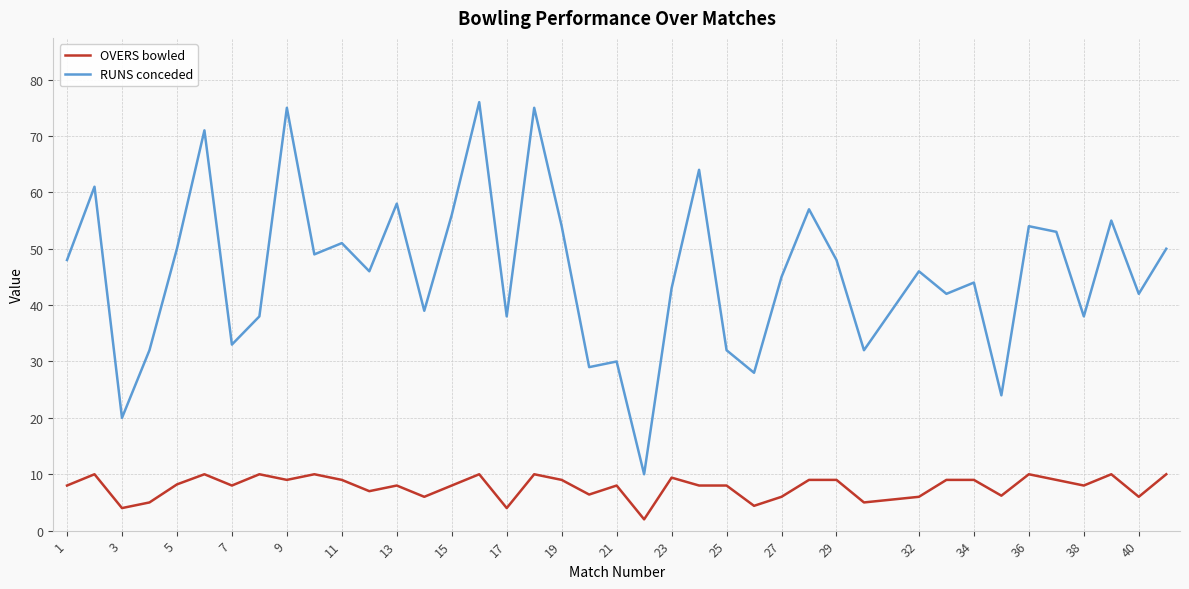

True or false: RUNS conceded and OVERS bowled intersect in this chart.

False